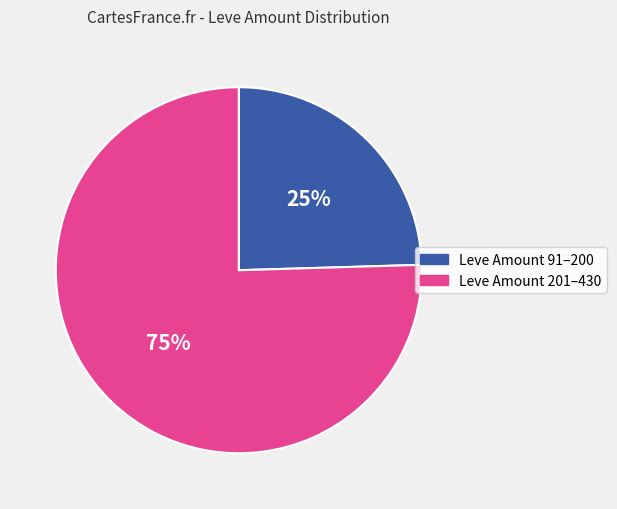

Is there any slice that represents more than half of the pie?

Yes